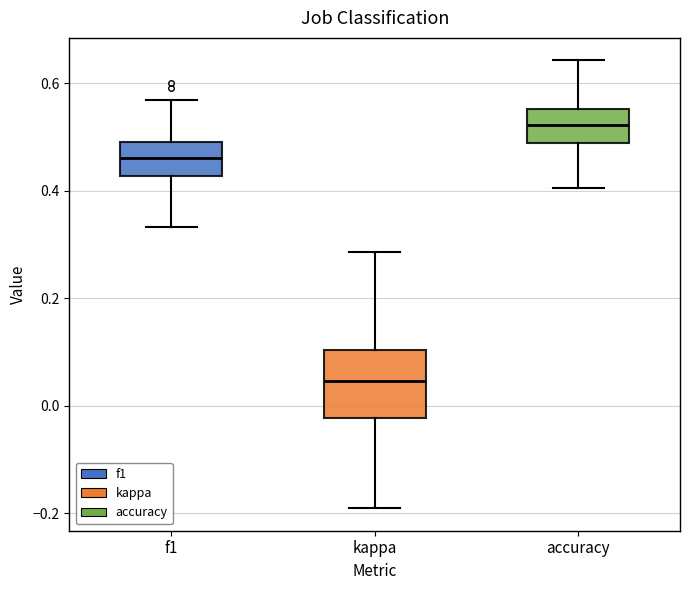

Comparing the boxes themselves (not the whiskers), which one is the tallest?

kappa